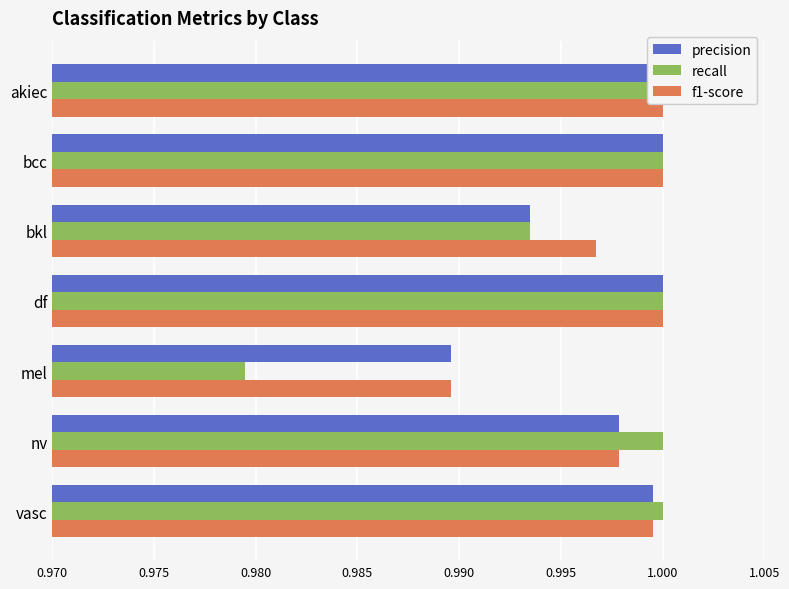

Which series has the largest range (max minus min)?

recall